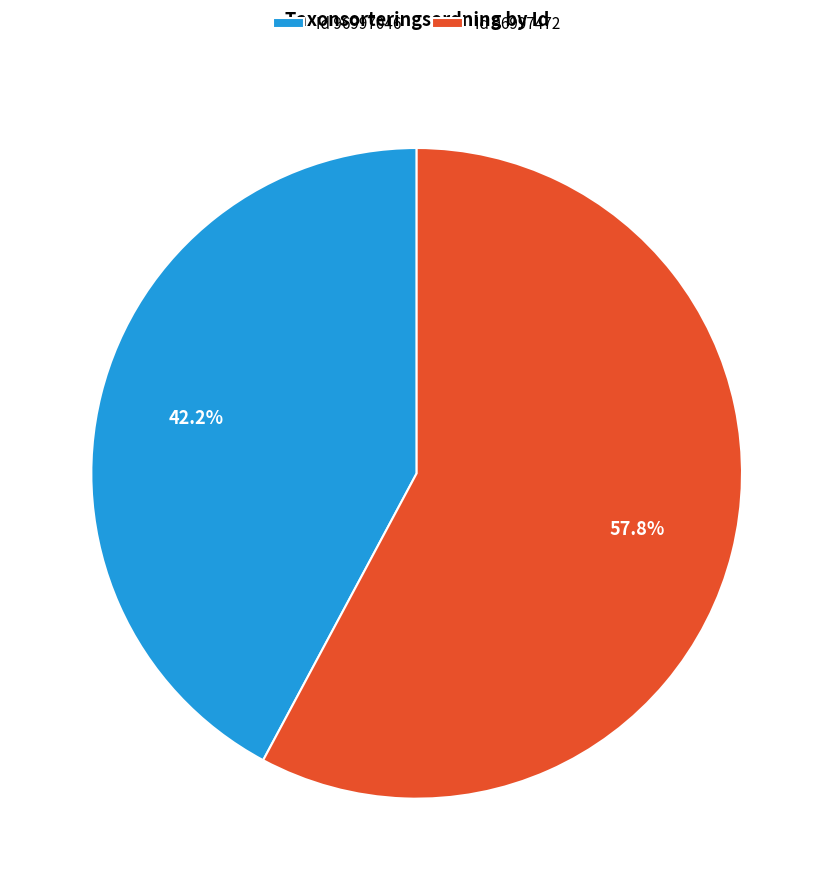

Which slice is the smallest?

Id 96997046